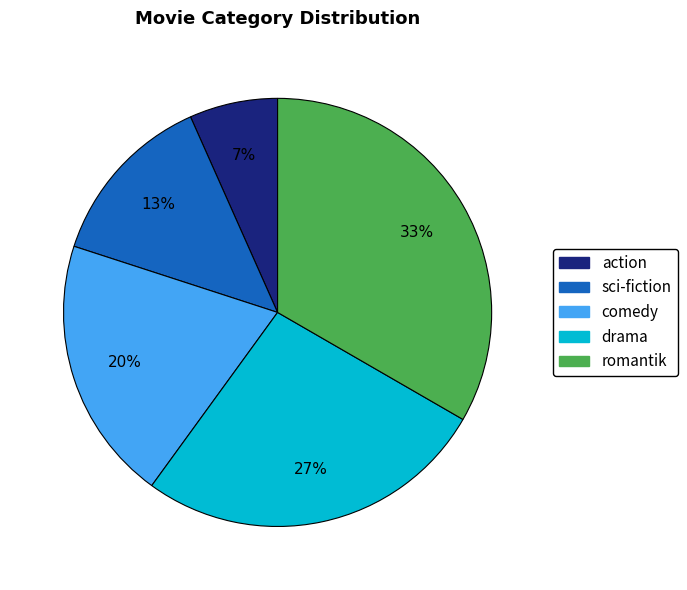

True or false: drama accounts for 27% of the total.

True